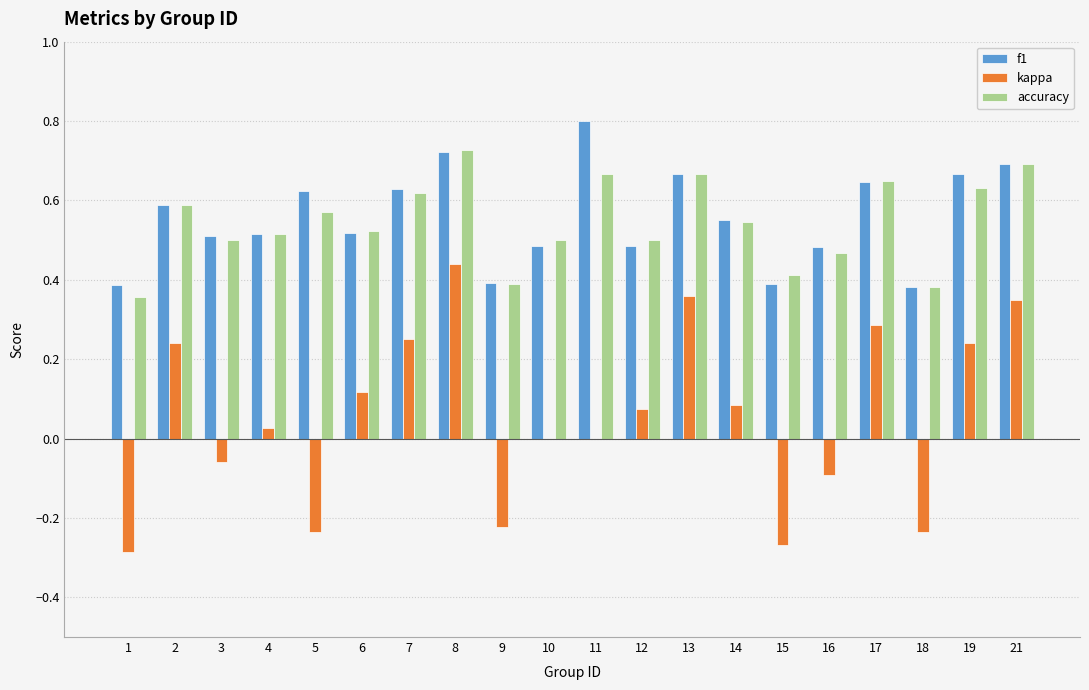

How many groups of bars are there?

20